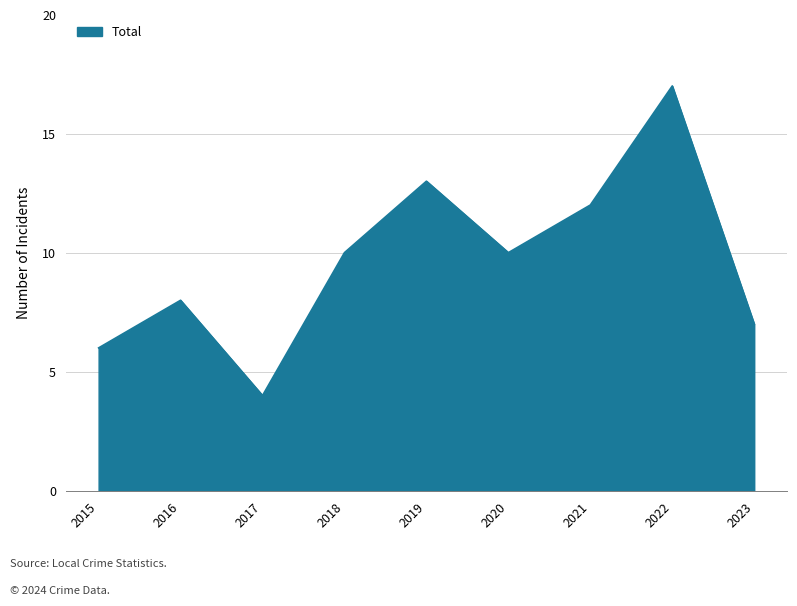

What is the difference between the values at 2019 and 2020?

3